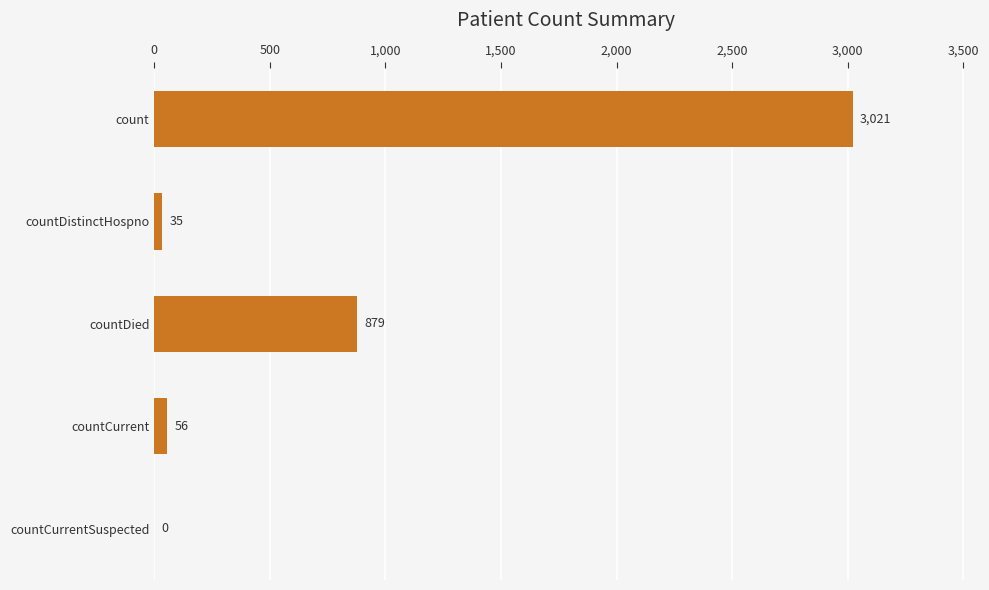

Read the value at countCurrent.

56